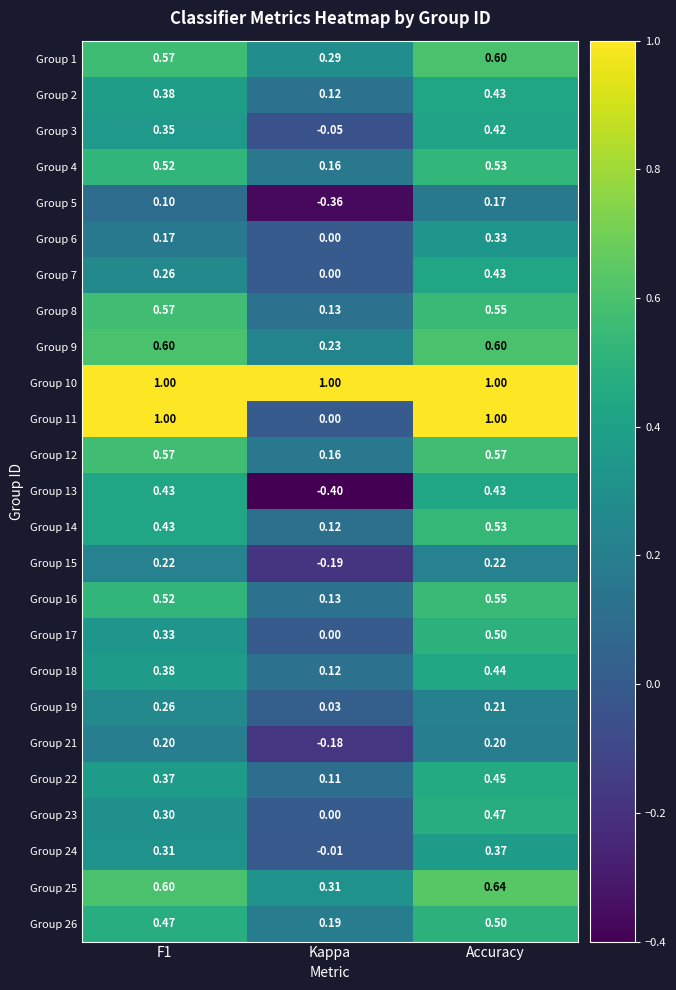

Is the value of Group 26 at F1 greater than the value of Group 22 at F1?

Yes